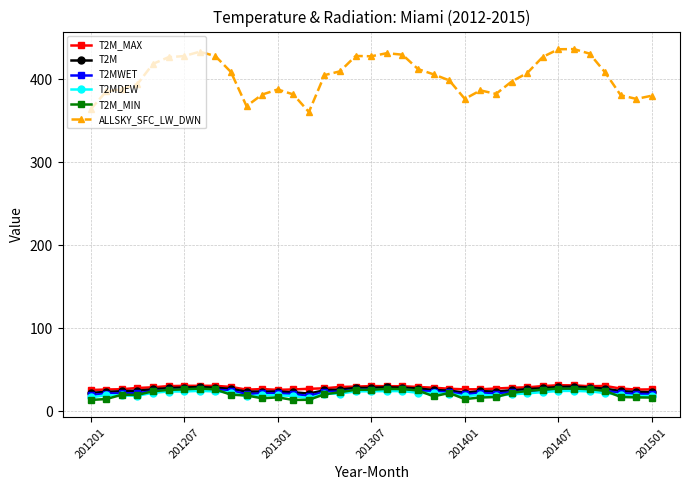

True or false: ALLSKY_SFC_LW_DWN has more than 0 interior local peaks.

True